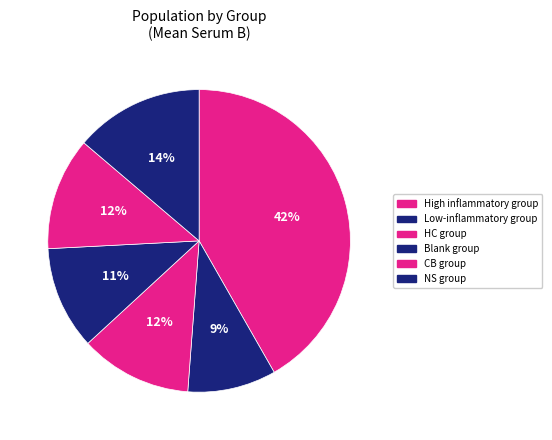

Which slice is the largest?

High inflammatory group